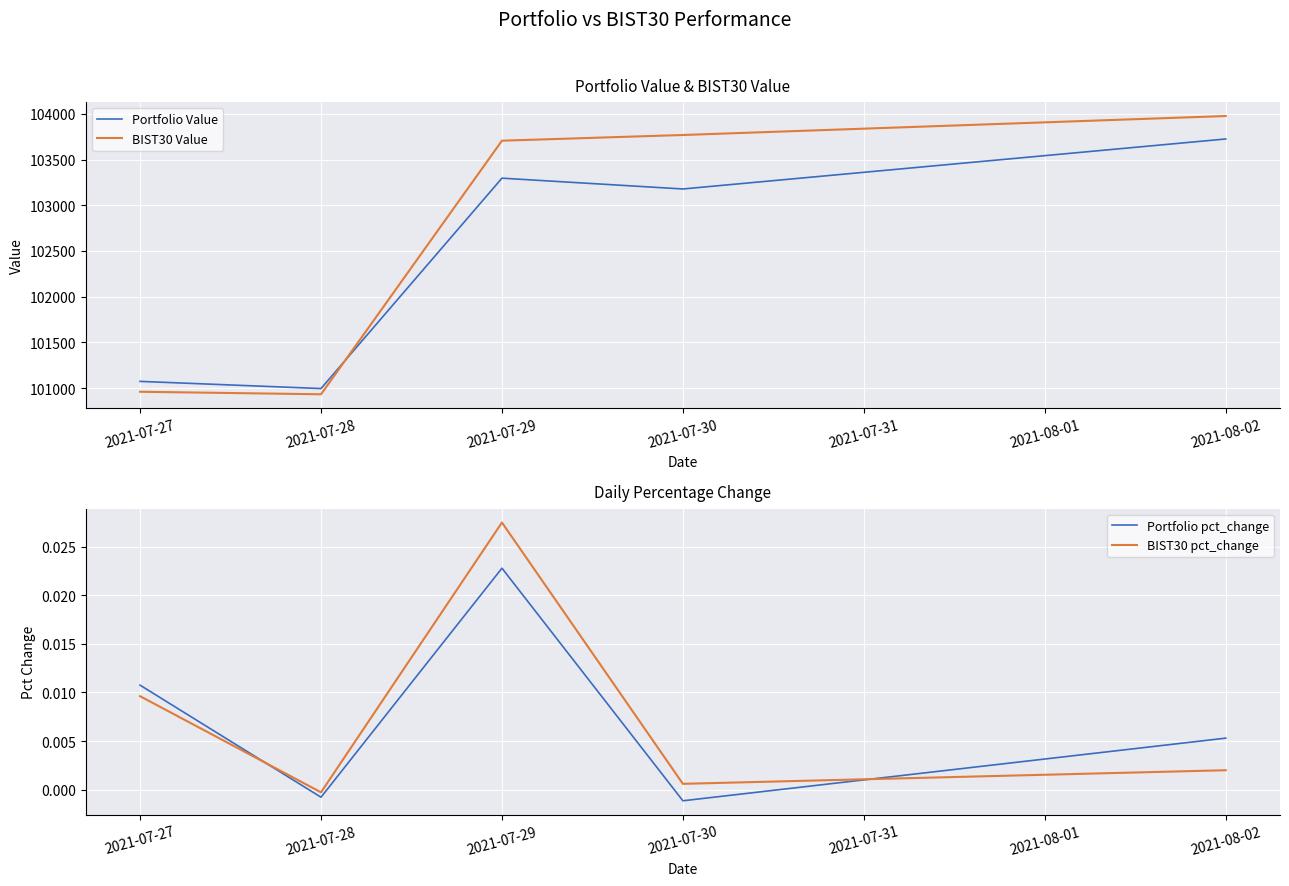

Where is BIST30 Value nearest to the value 102454?

2021-07-29